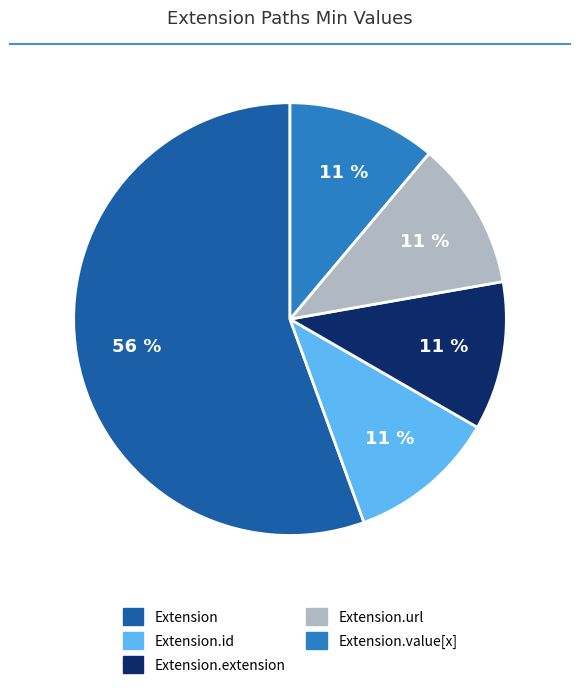

To the nearest percent, what is the average slice percentage?

20%